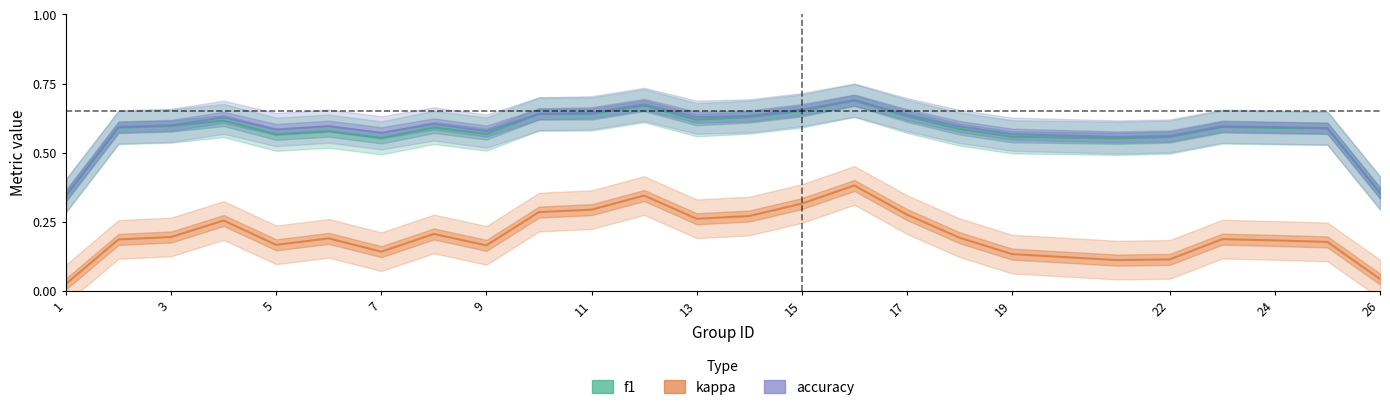

Rank the series by their maximum value, from highest to lowest.

accuracy, f1, kappa